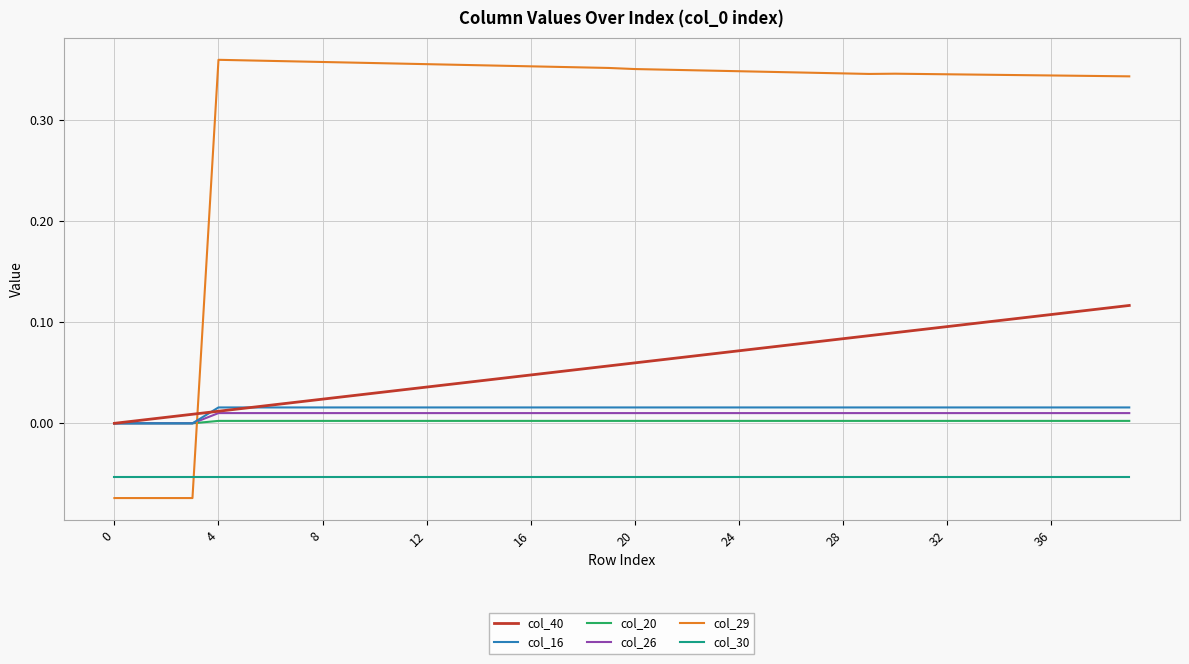

Which series has the widest spread of values?

col_29